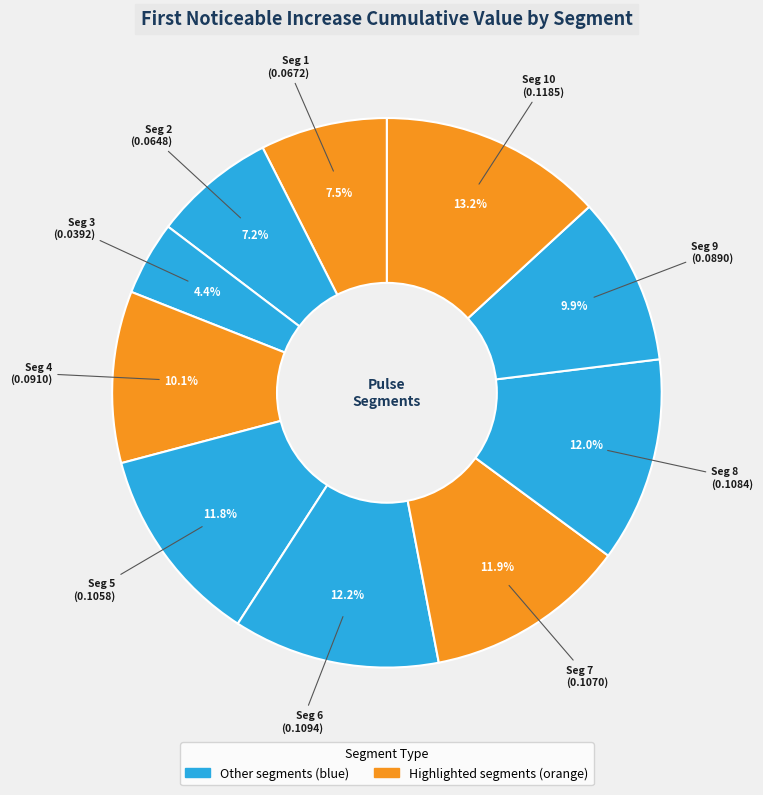

How many segments does this pie chart have?

10